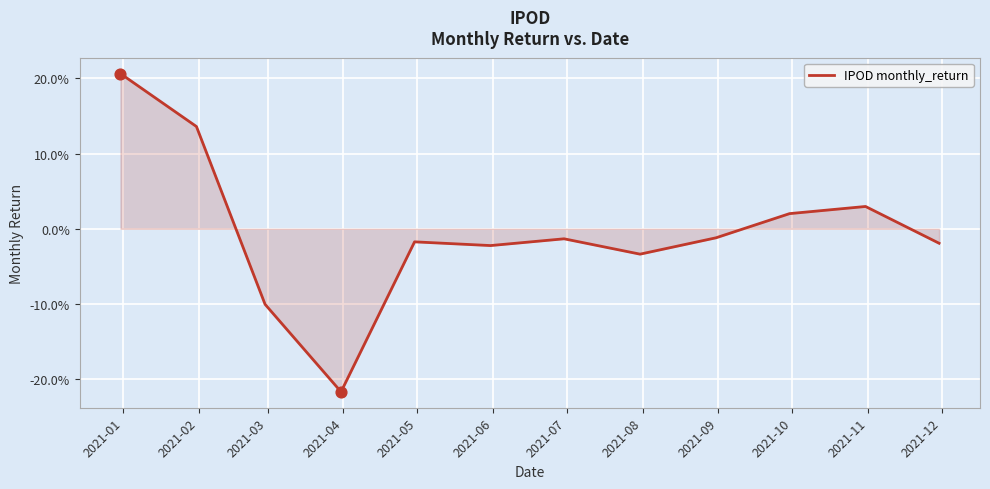

Does the chart have visible grid lines?

Yes